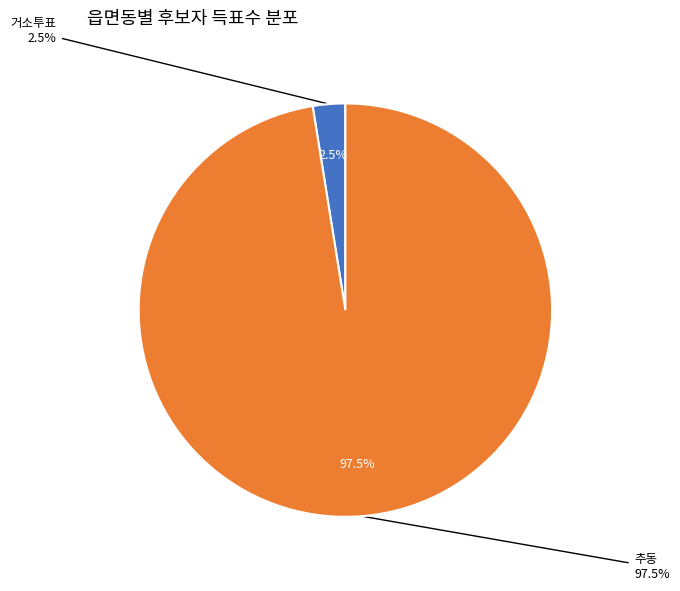

How many segments does this pie chart have?

2